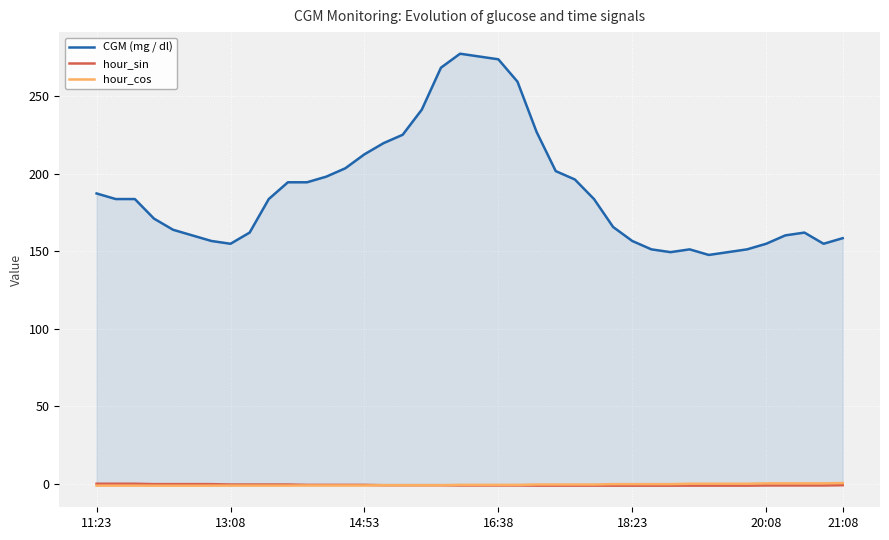

True or false: hour_sin has a value of -0.3 at 13:08.

True